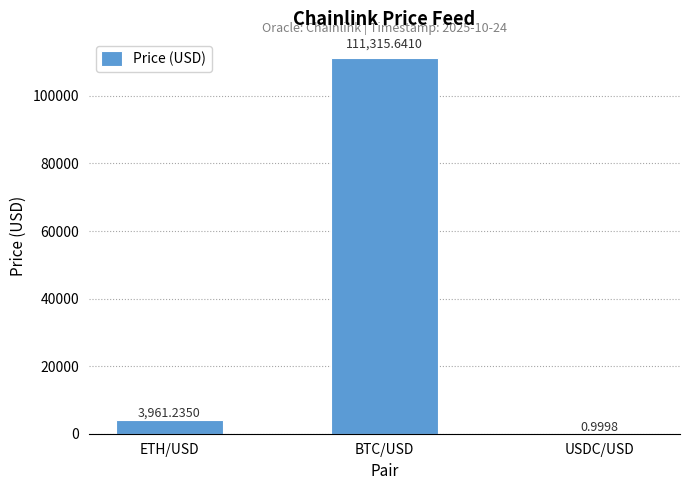

Between ETH/USD and USDC/USD, which is larger?

ETH/USD